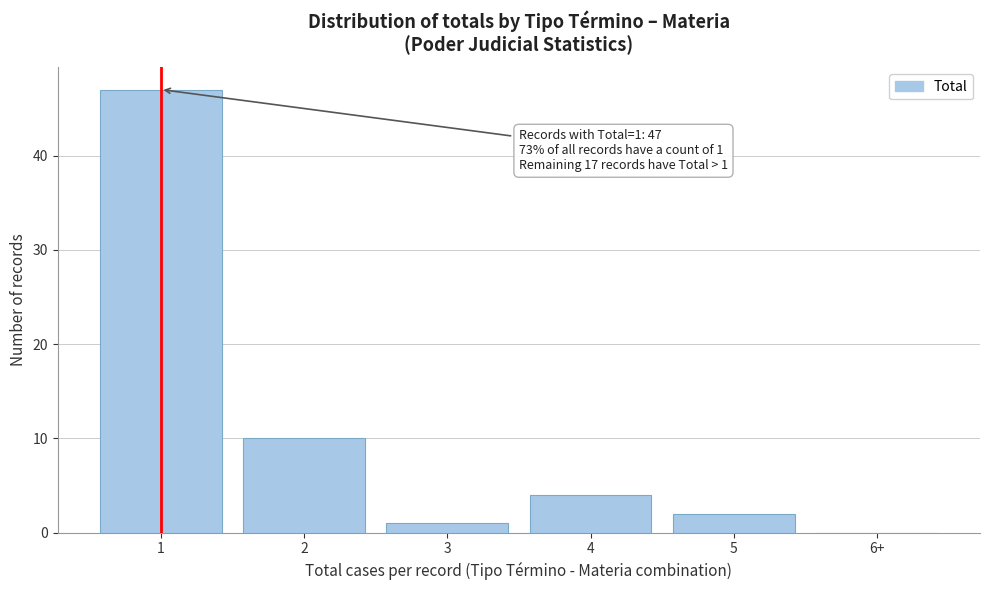

Reading right to left, what are all the values shown in this chart?

6+=0	5=2	4=4	3=1	2=10	1=47